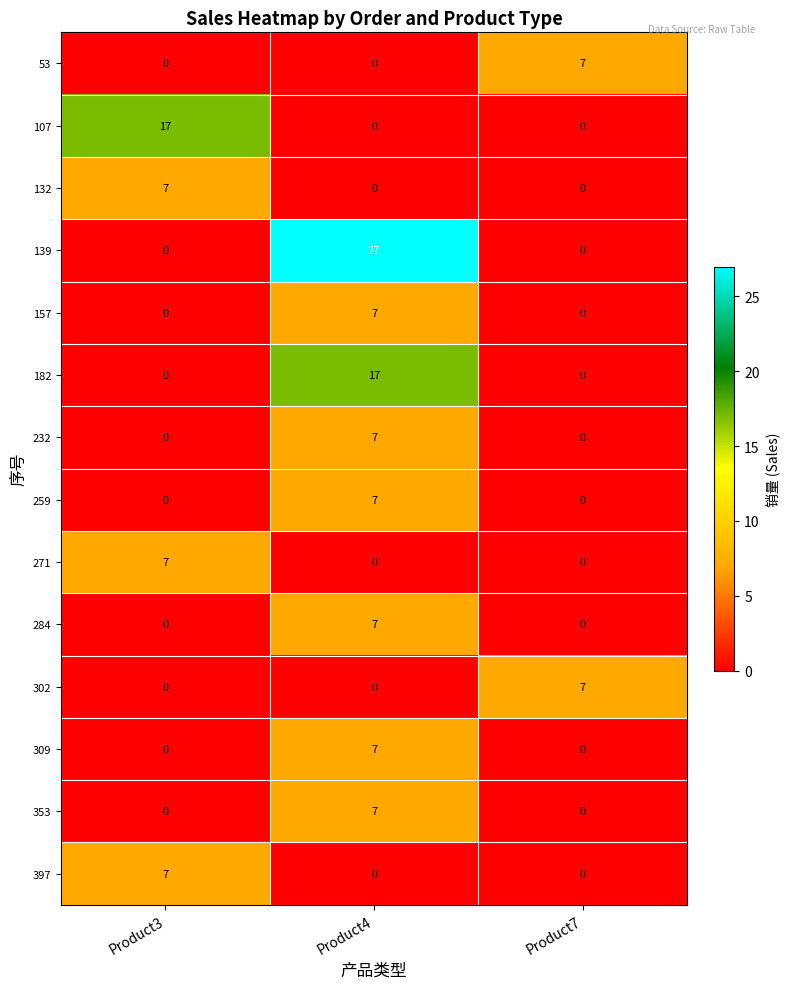

Which category has the highest value across all series?

Product4